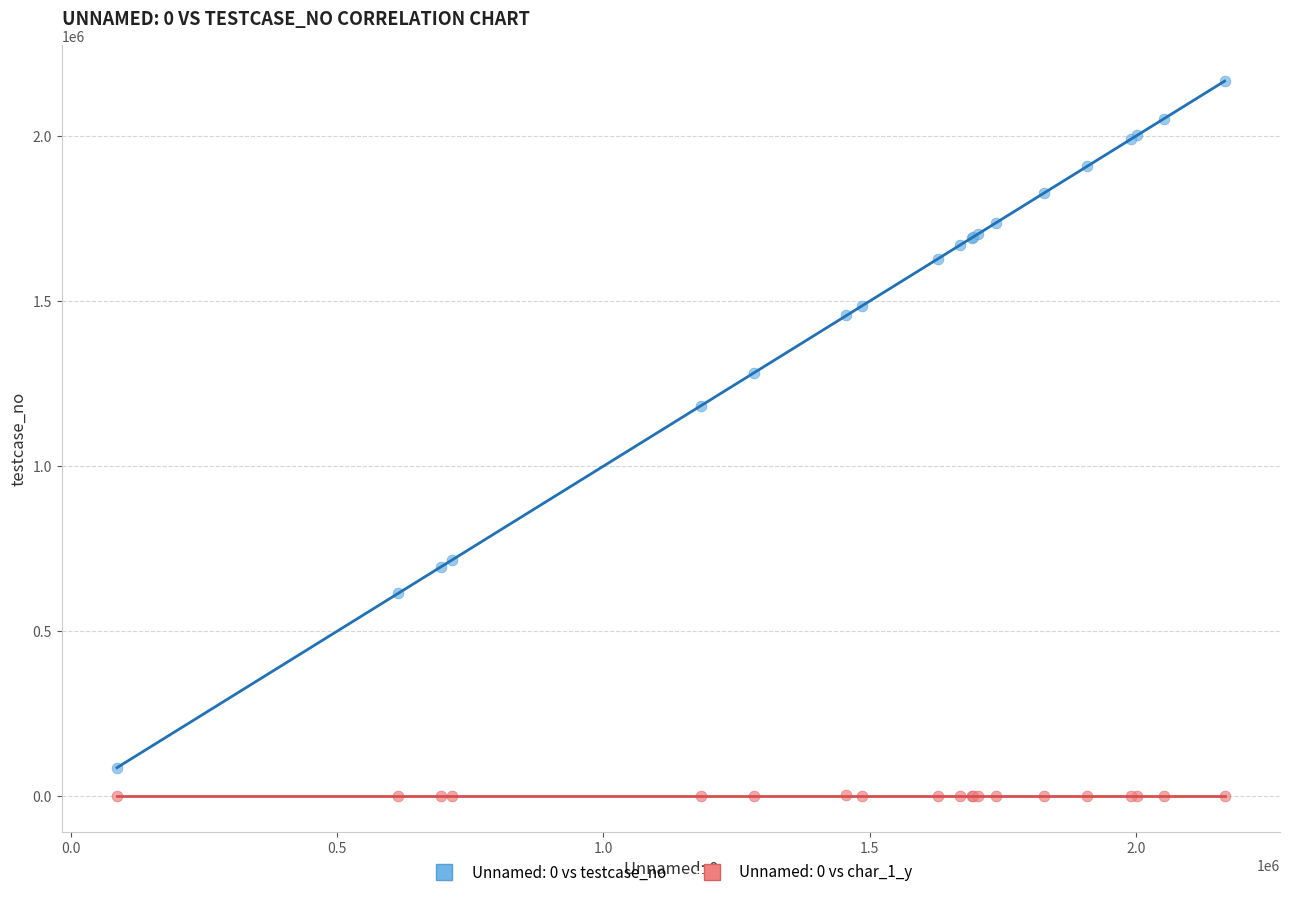

Which series contains the lowest Y value?

Unnamed: 0 vs char_1_y